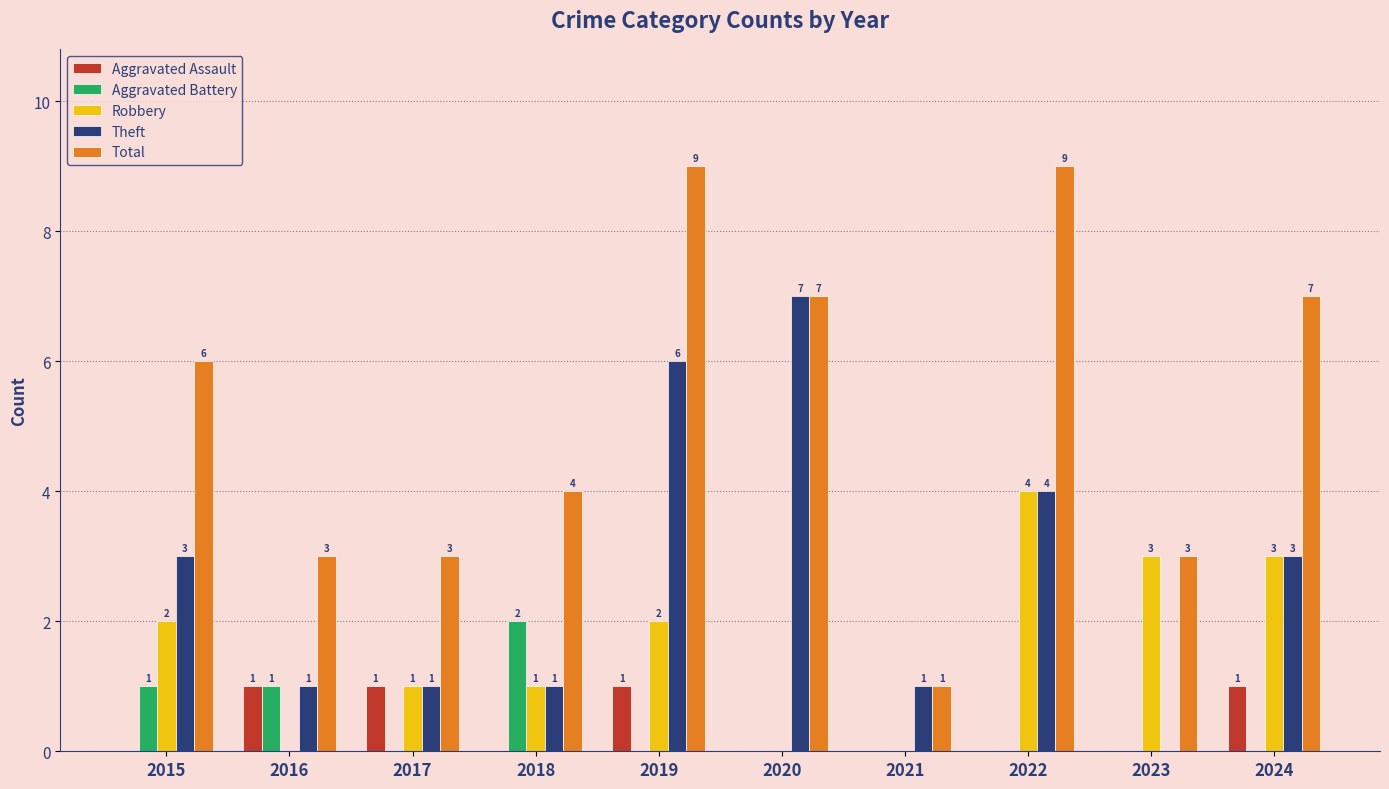

Does the chart contain stacked bars?

No